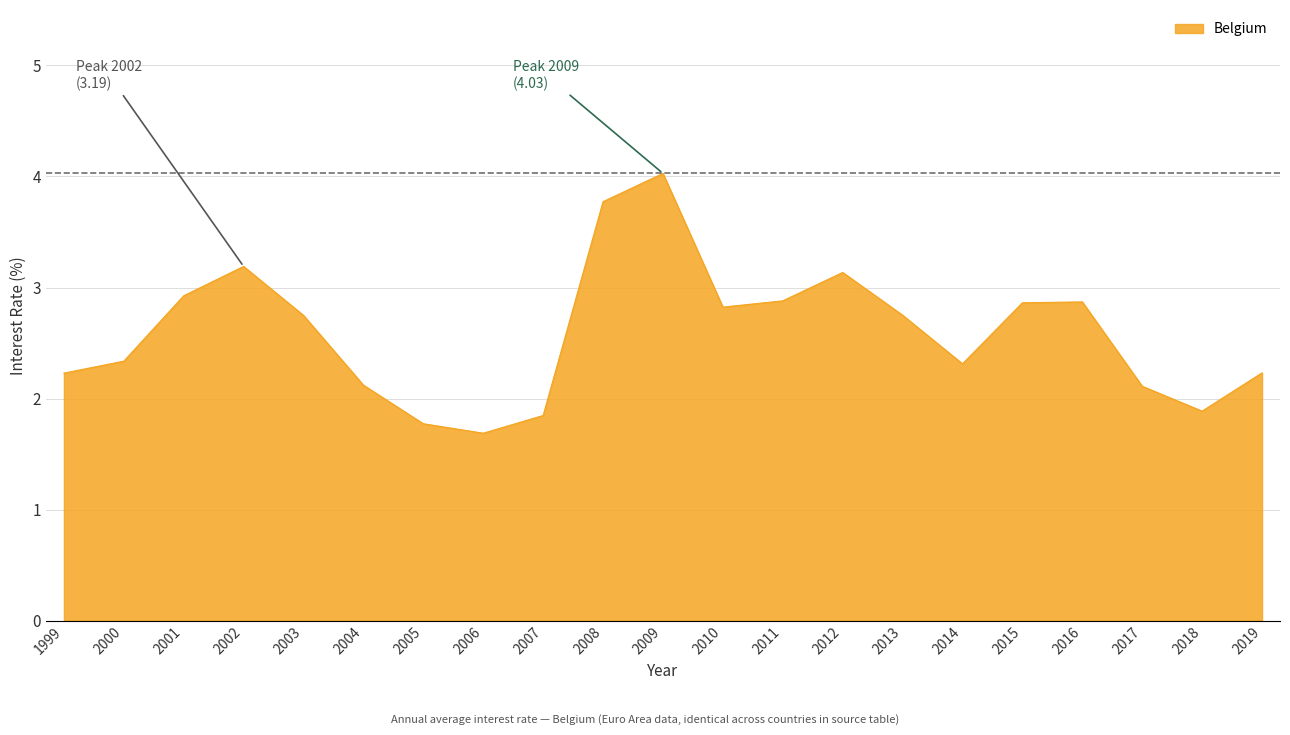

Does the chart display data point markers on the line(s)?

No